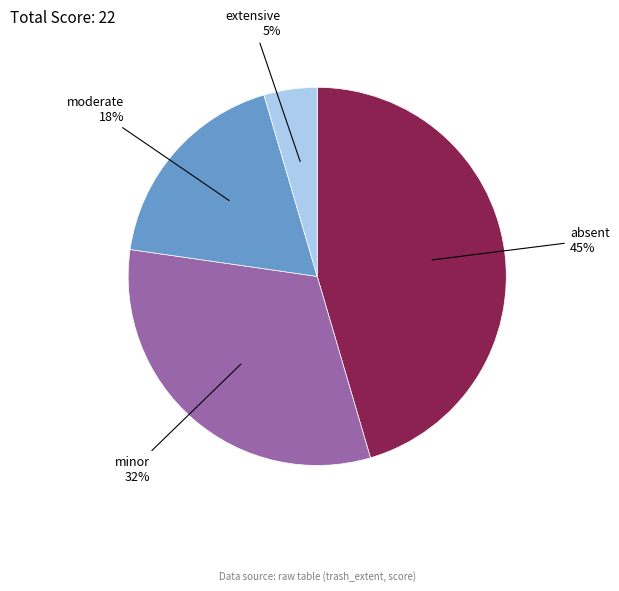

How many segments does this pie chart have?

4